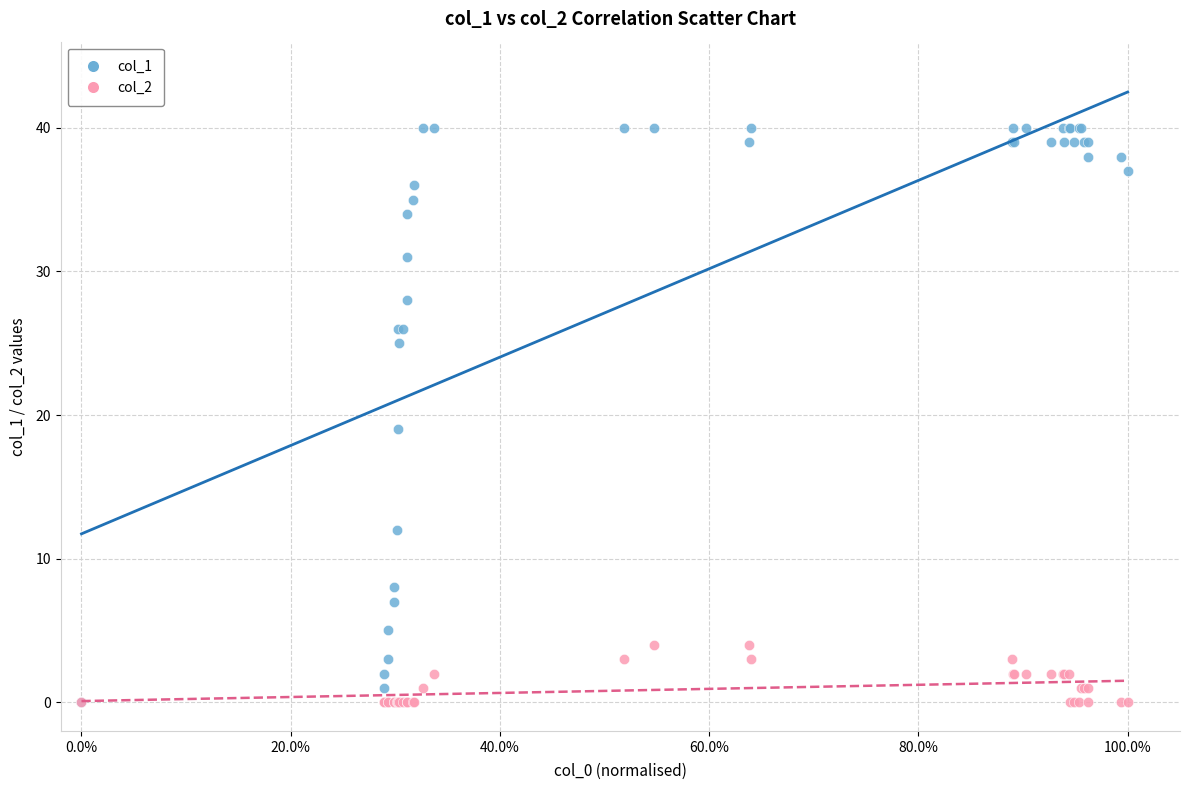

Which series contains the highest Y value?

col_1